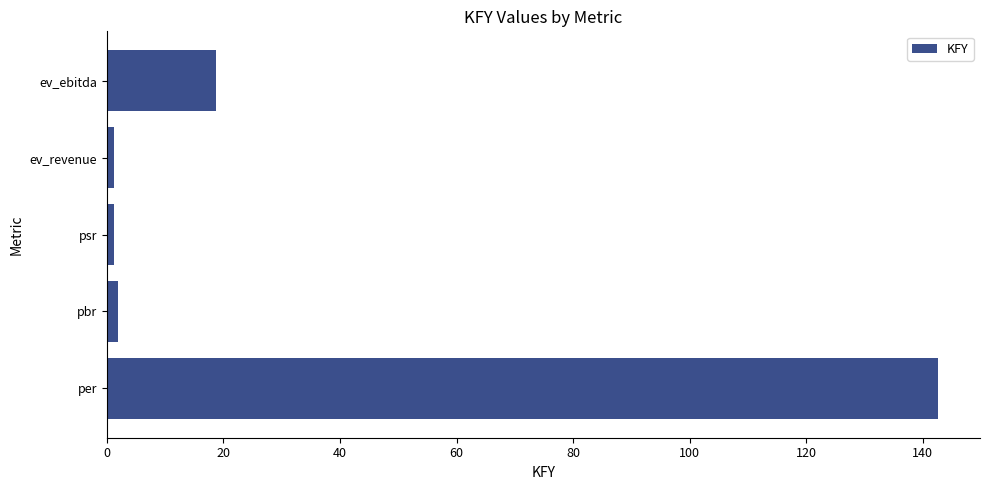

Is it true that the value at ev_ebitda is 7.8?

False